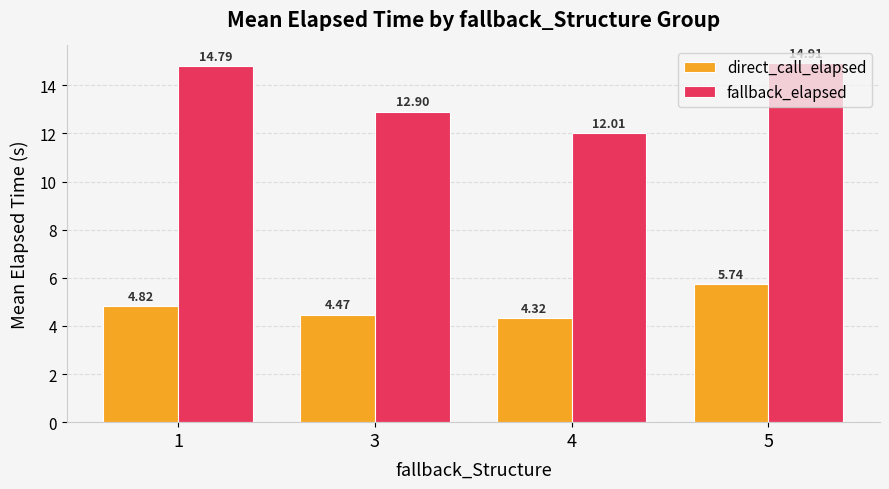

What value does the fallback_elapsed series have at 1?

14.8